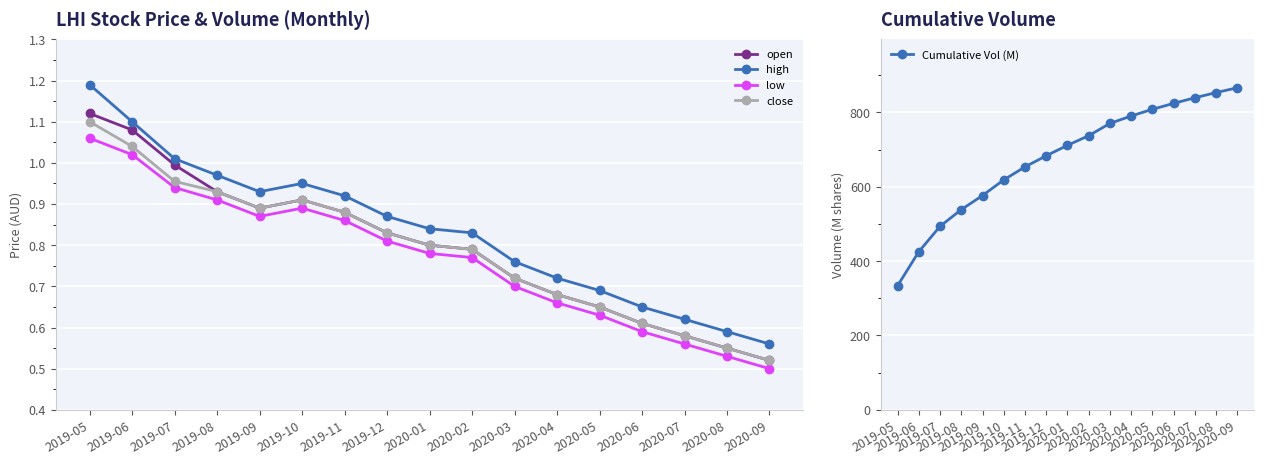

What is the difference between the highest and lowest values at 2019-06?

424.3